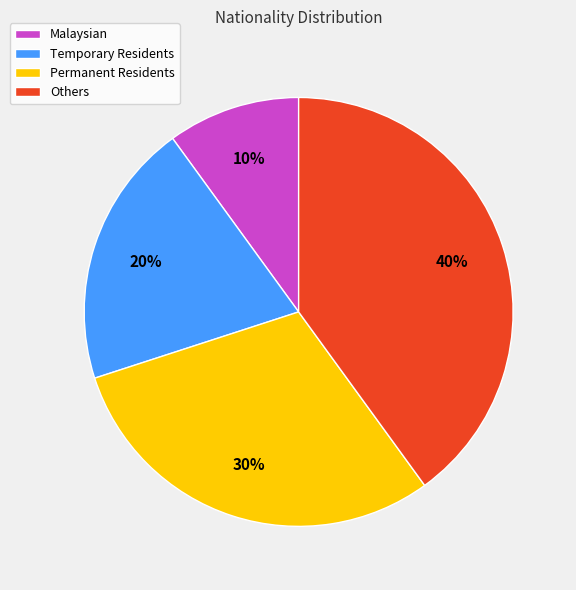

How many slices are in this pie chart?

4